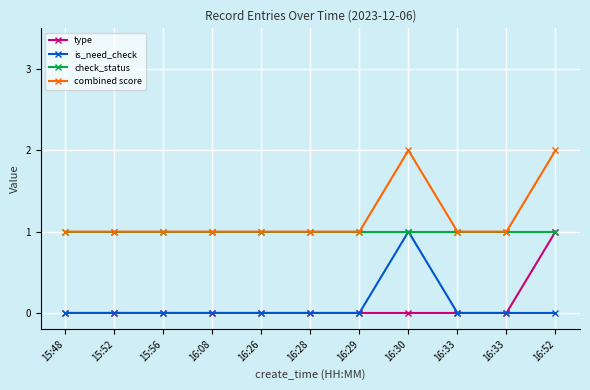

What is the sum of the combined score values at 15:56 and 16:29?

2